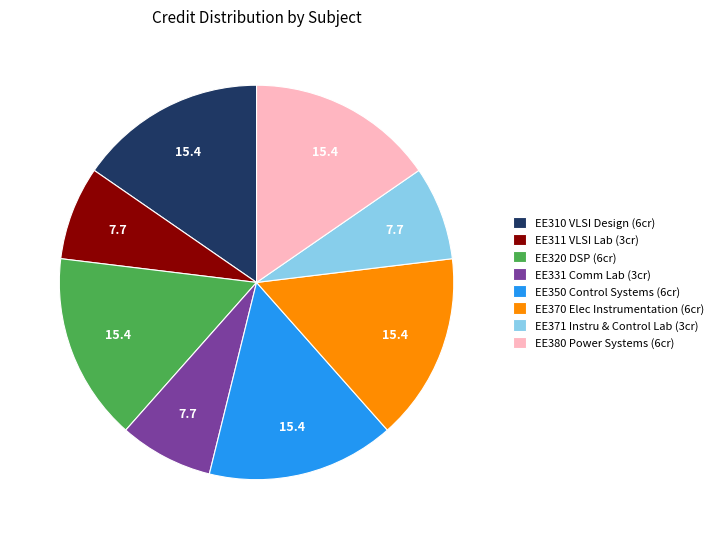

Which has a higher value, EE320 DSP (6cr) or EE331 Comm Lab (3cr)?

EE320 DSP (6cr)